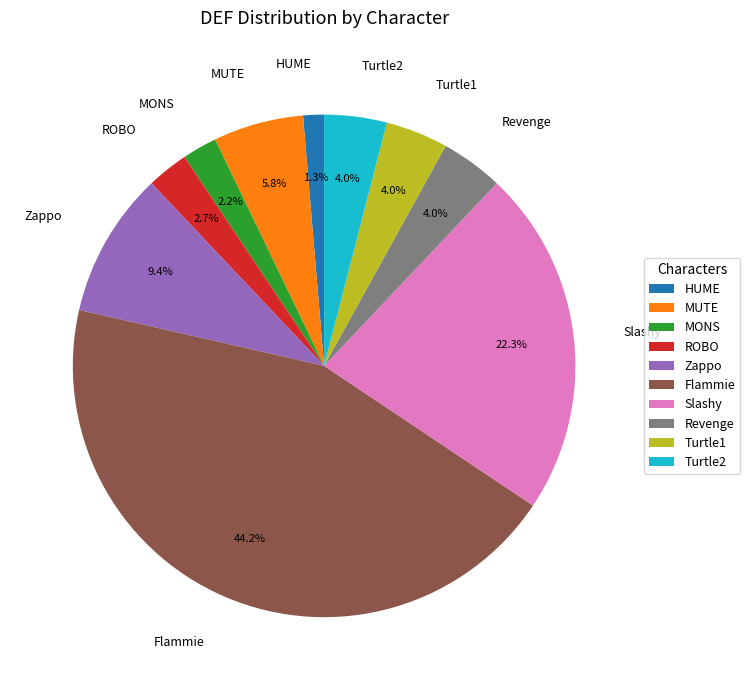

How many segments does this pie chart have?

10